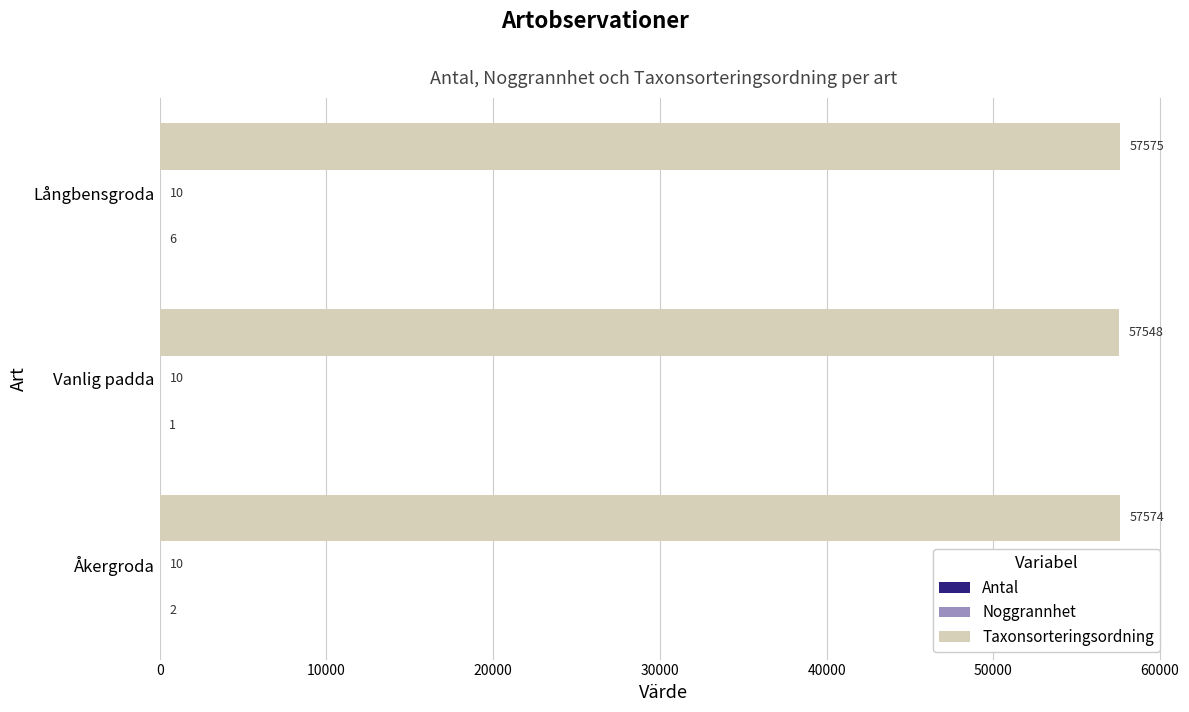

Is it true that Taxonsorteringsordning equals 57548 at Vanlig padda?

True